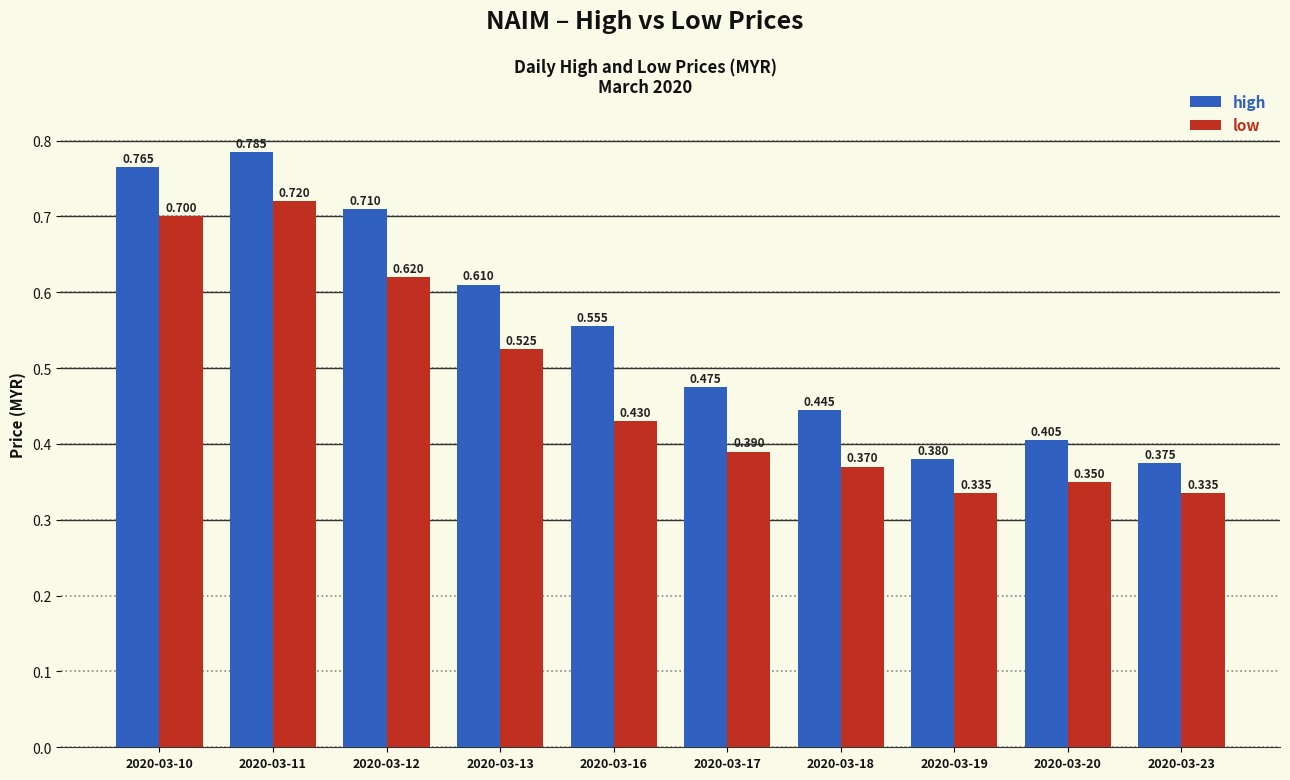

Which series has the widest spread of values?

high